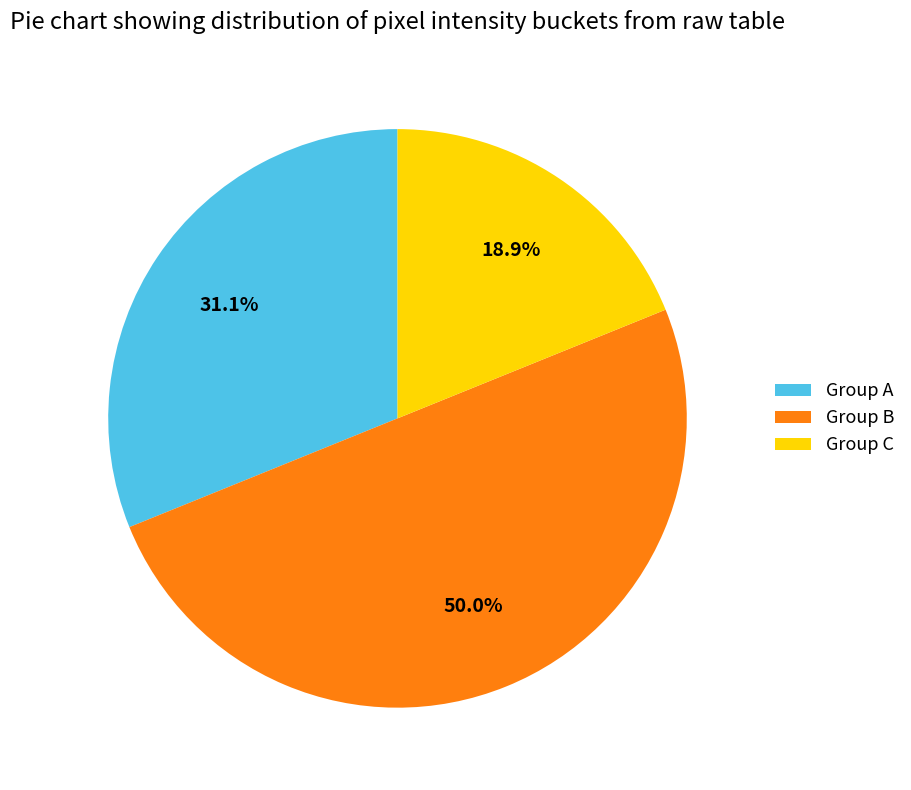

Is Group C the majority of the pie?

No